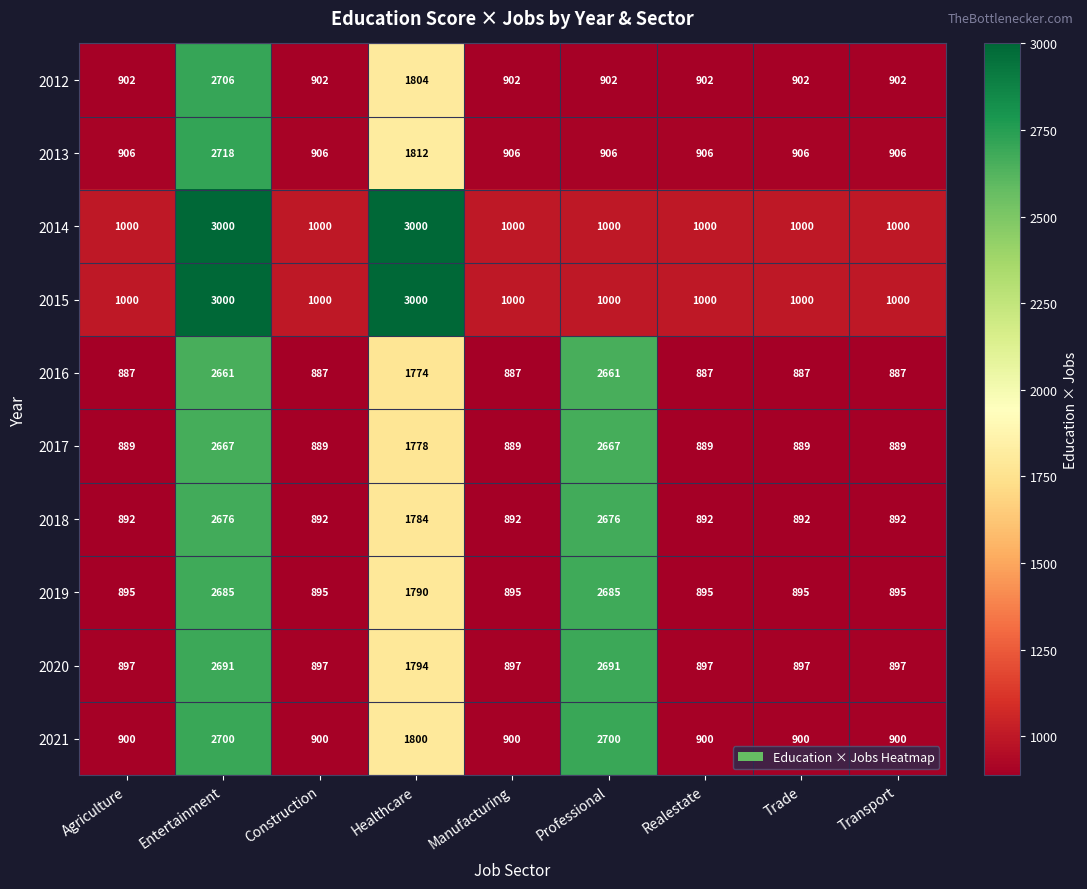

What is the spread (max minus min) of values at Construction?

113